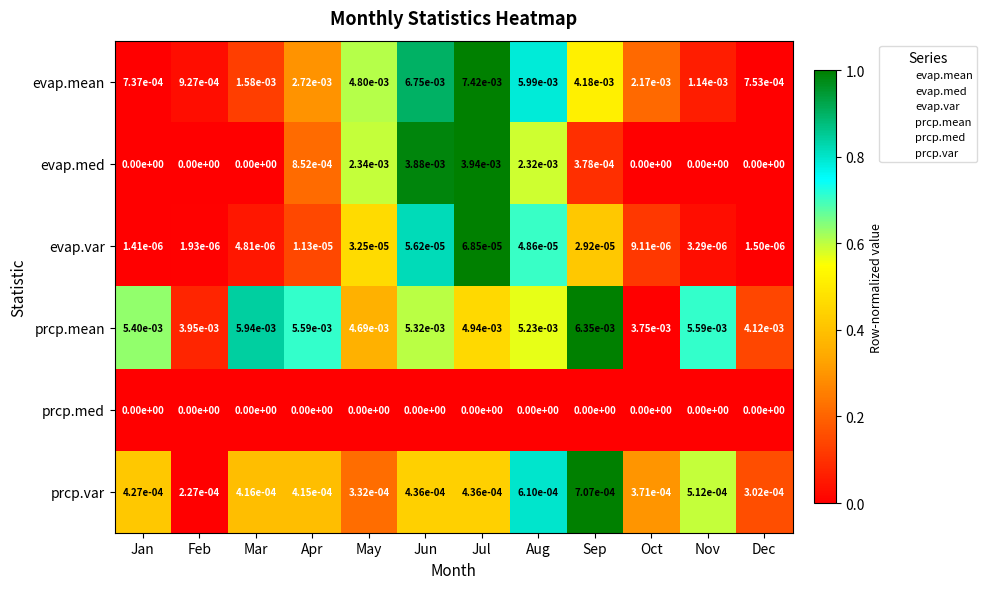

Is it true that prcp.mean equals 0.0 at Oct?

True